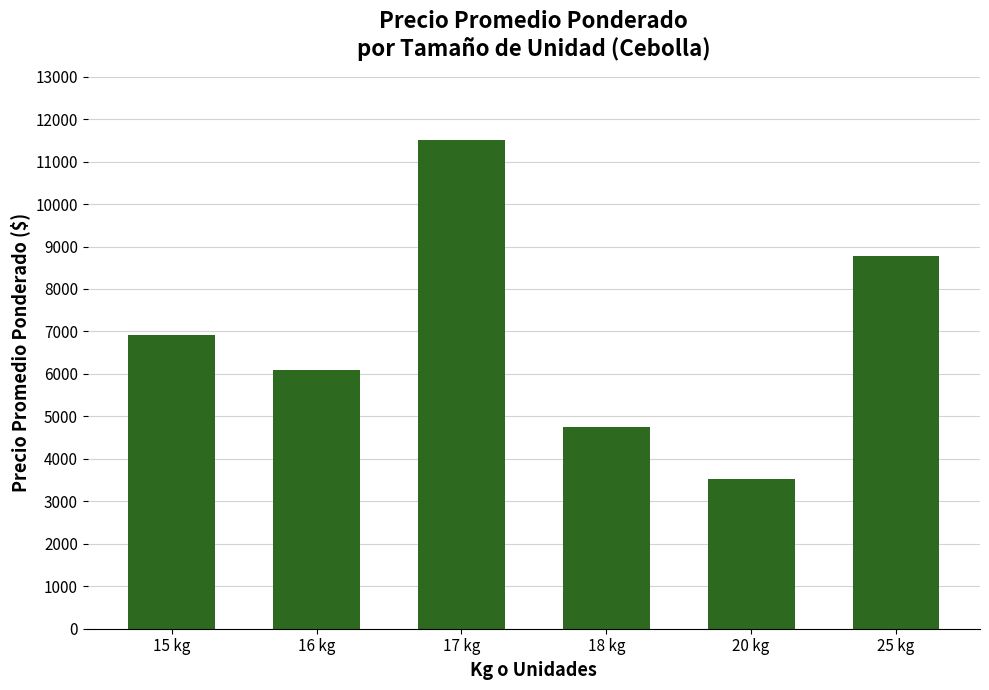

Reading right to left, extract all data points from this chart.

25 kg=8766	20 kg=3525	18 kg=4750	17 kg=11500	16 kg=6100	15 kg=6924